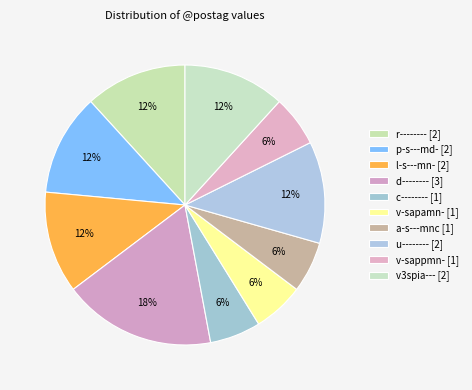

To the nearest percent, what portion does p-s---md- represent?

12%